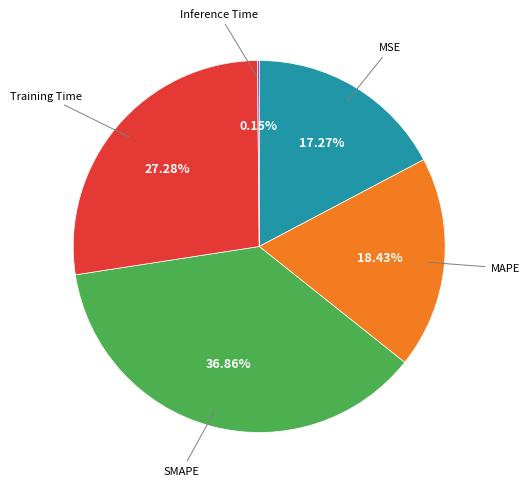

Does any single category account for the majority?

No